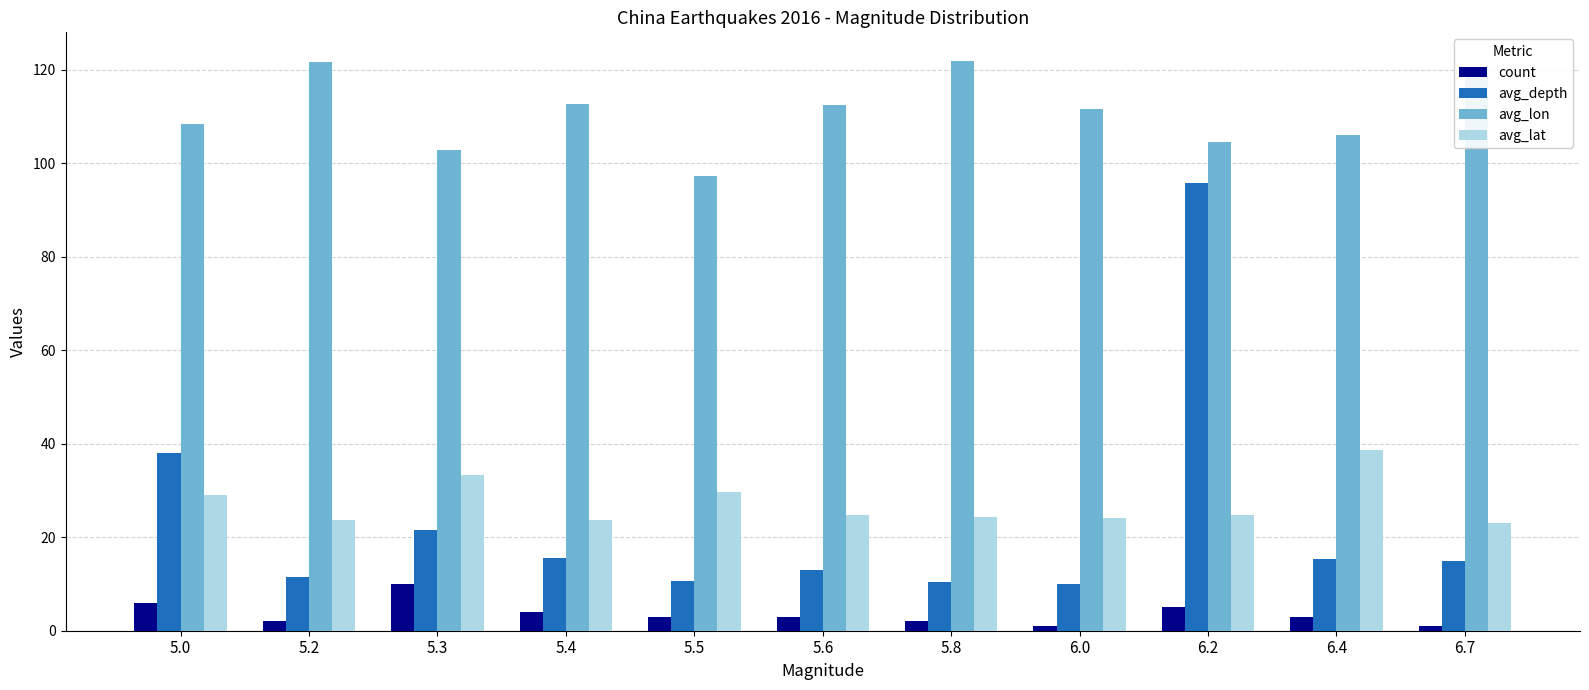

Which series has the largest total across all categories?

avg_lon